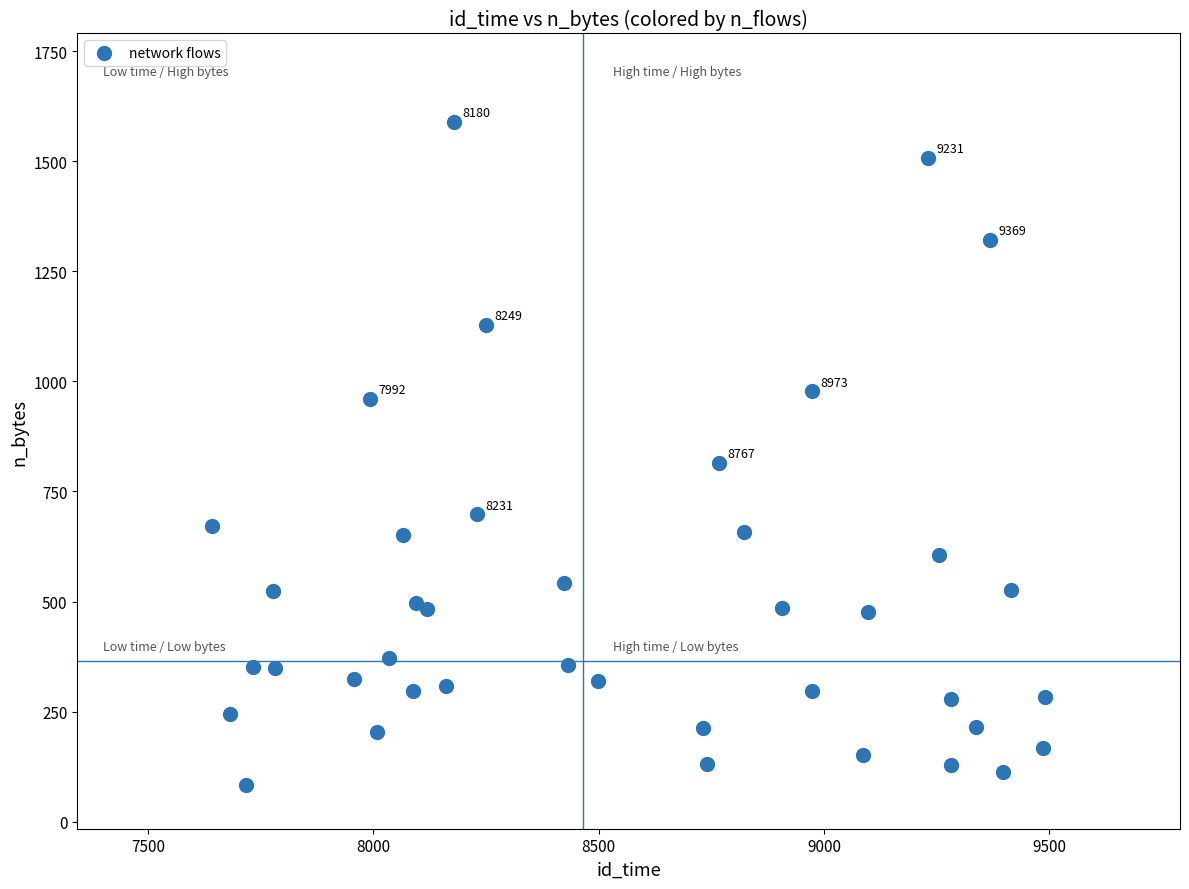

What is the range of Y values (max minus min)?

1506